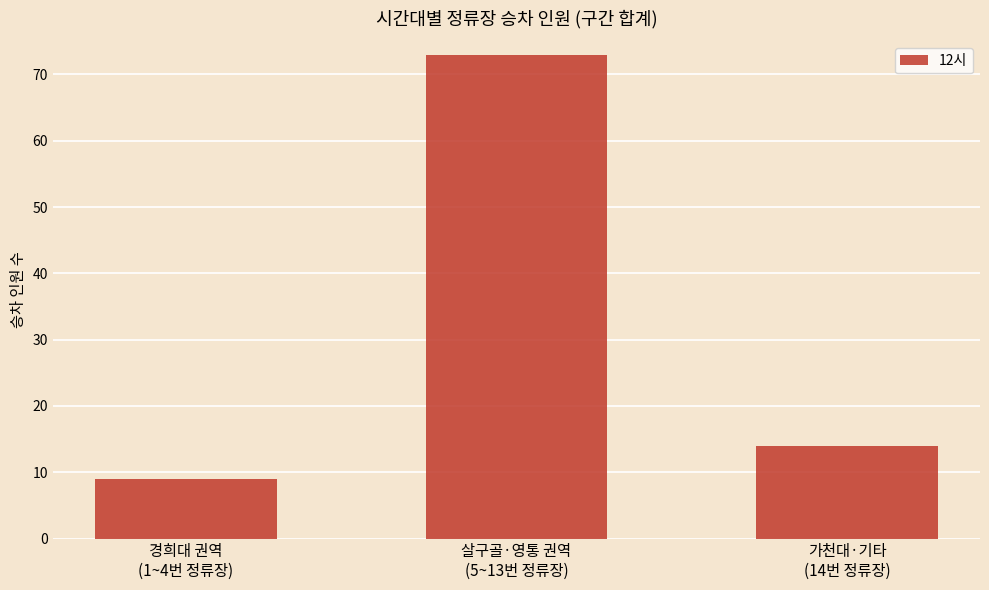

The value at 경희대 권역
(1~4번 정류장) is 9. True or false?

True